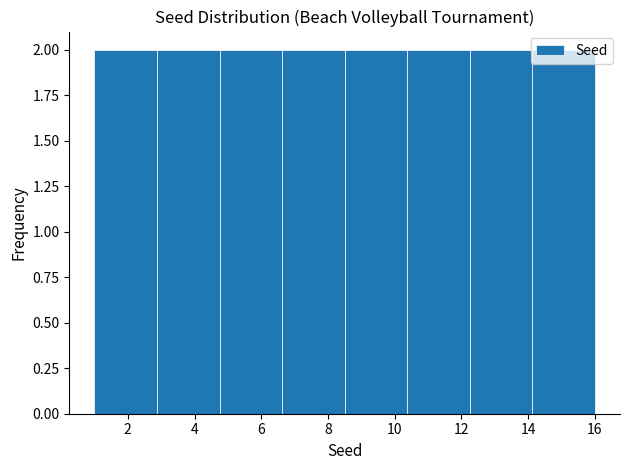

Reading left to right, transcribe this chart: for each bar, give the range it covers on the x-axis and its height. Neither the bar edges nor the heights are printed on the chart, so give them approximately, as read against the axes.

1.0 to 2.8: 2
2.8 to 4.8: 2
4.8 to 6.6: 2
6.6 to 8.6: 2
8.6 to 10.4: 2
10.4 to 12.2: 2
12.2 to 14.2: 2
14.2 to 16.0: 2